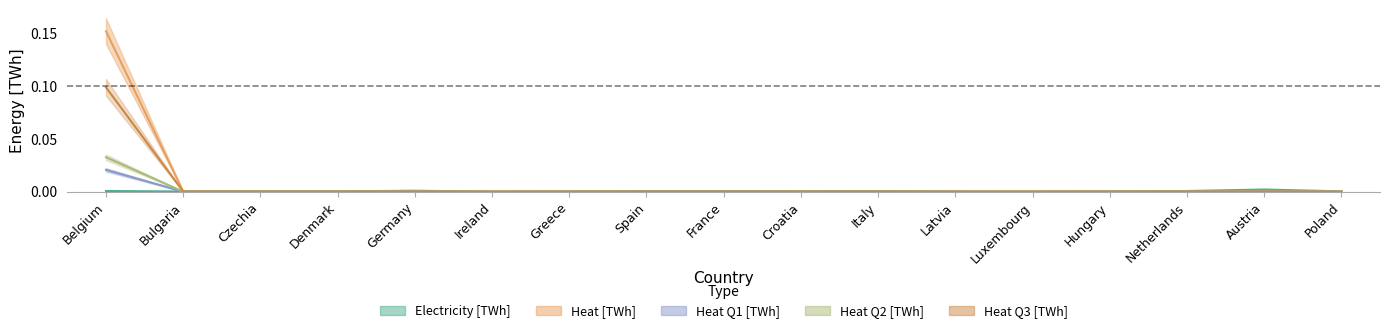

True or false: Heat Q2 [TWh] and Electricity [TWh] intersect in this chart.

True